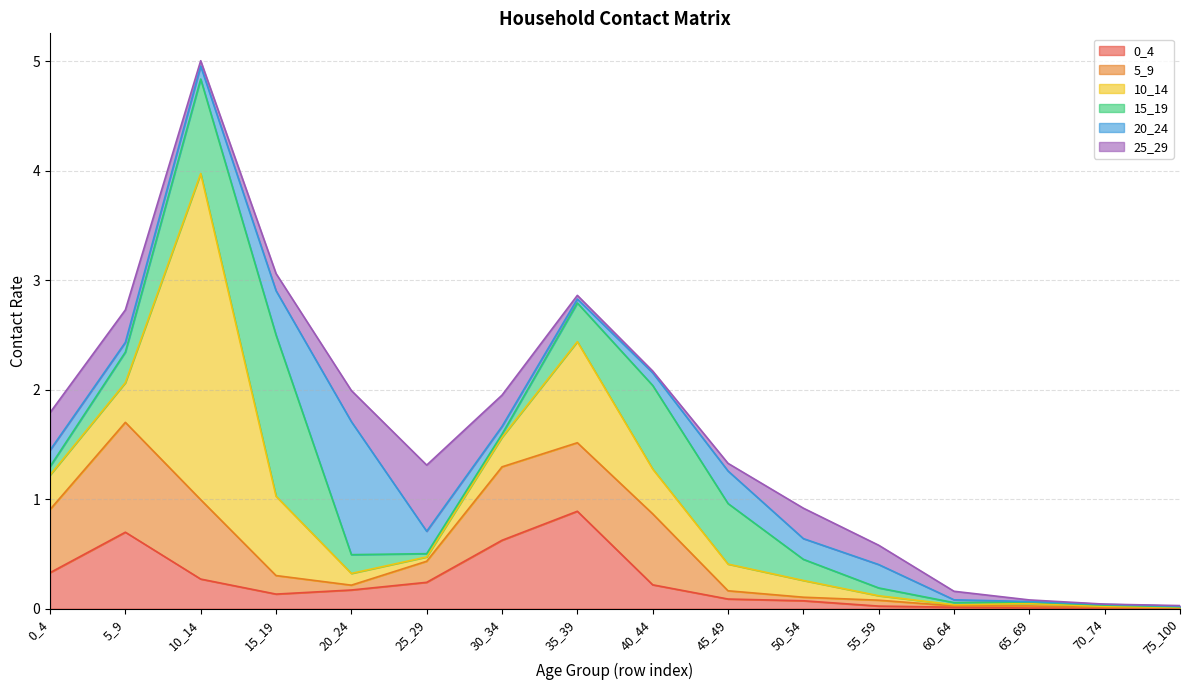

Which has a higher value, 50_54 or 5_9?

5_9